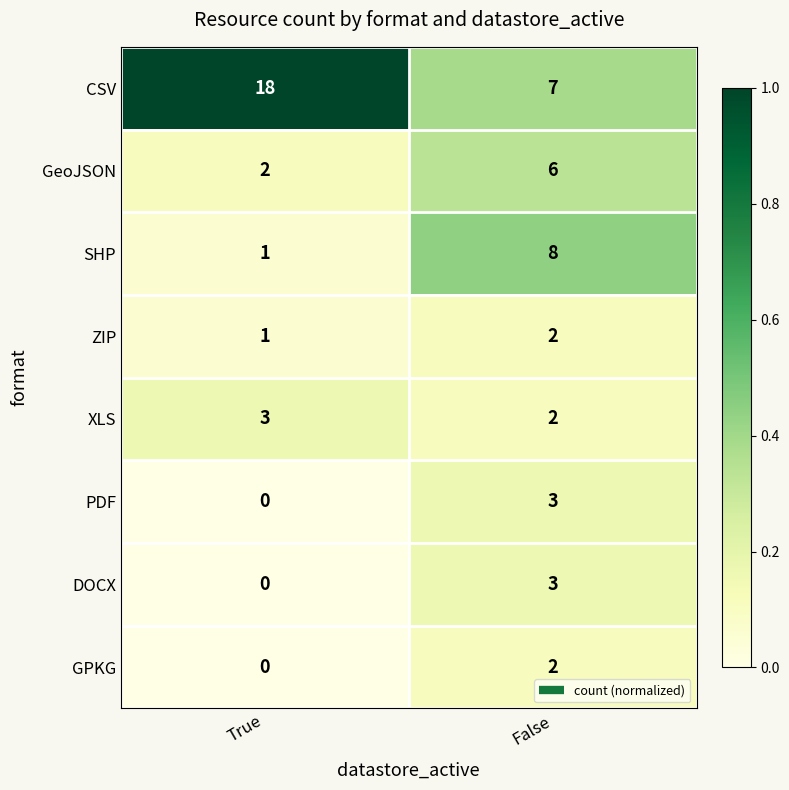

Between True and False, which series saw the biggest shift?

CSV